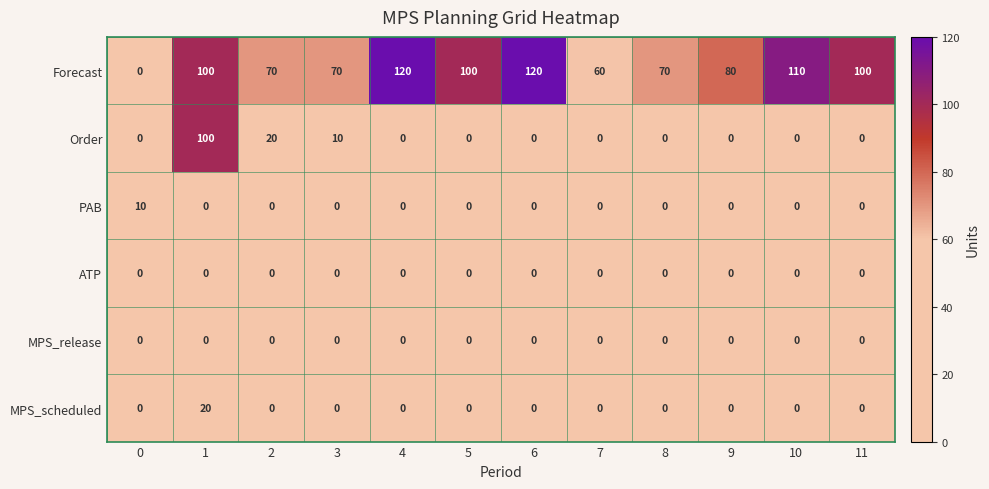

What is the difference between the highest and lowest values at 8?

70